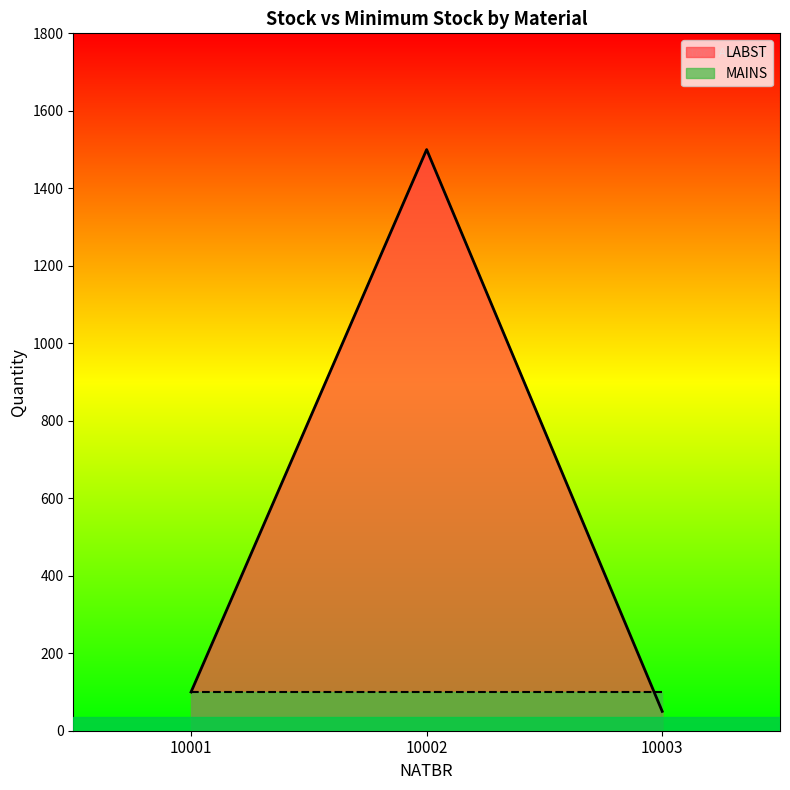

The value at 10003 is 50. True or false?

True